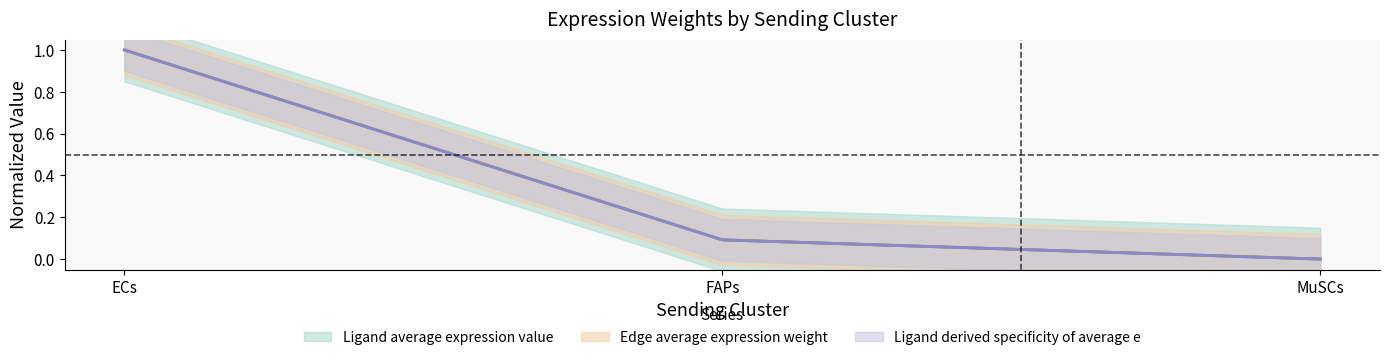

What position from the left is FAPs?

2